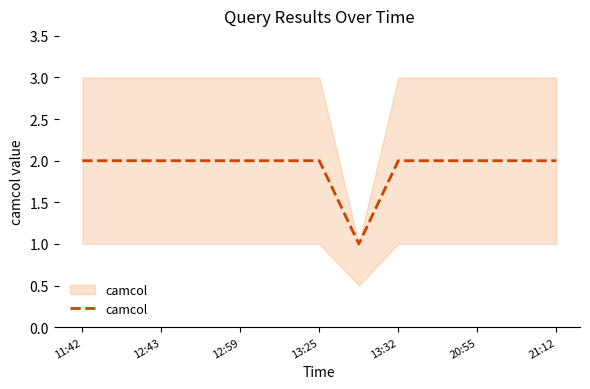

The chart shows a value of 4 at 11:42. True or false?

False